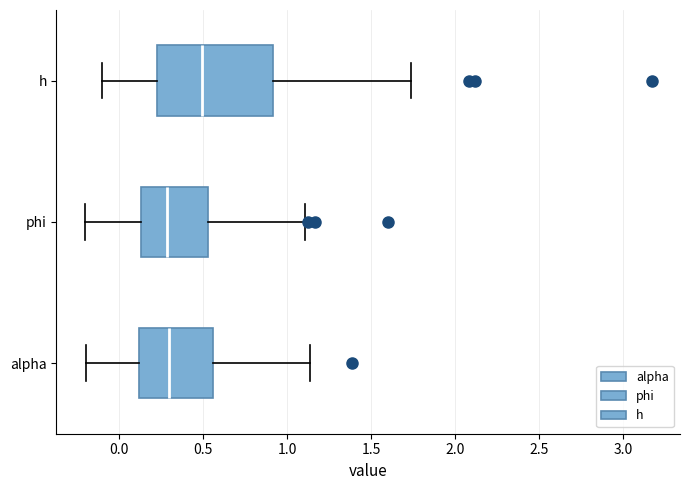

Which box is the widest, from its left edge to its right edge?

h